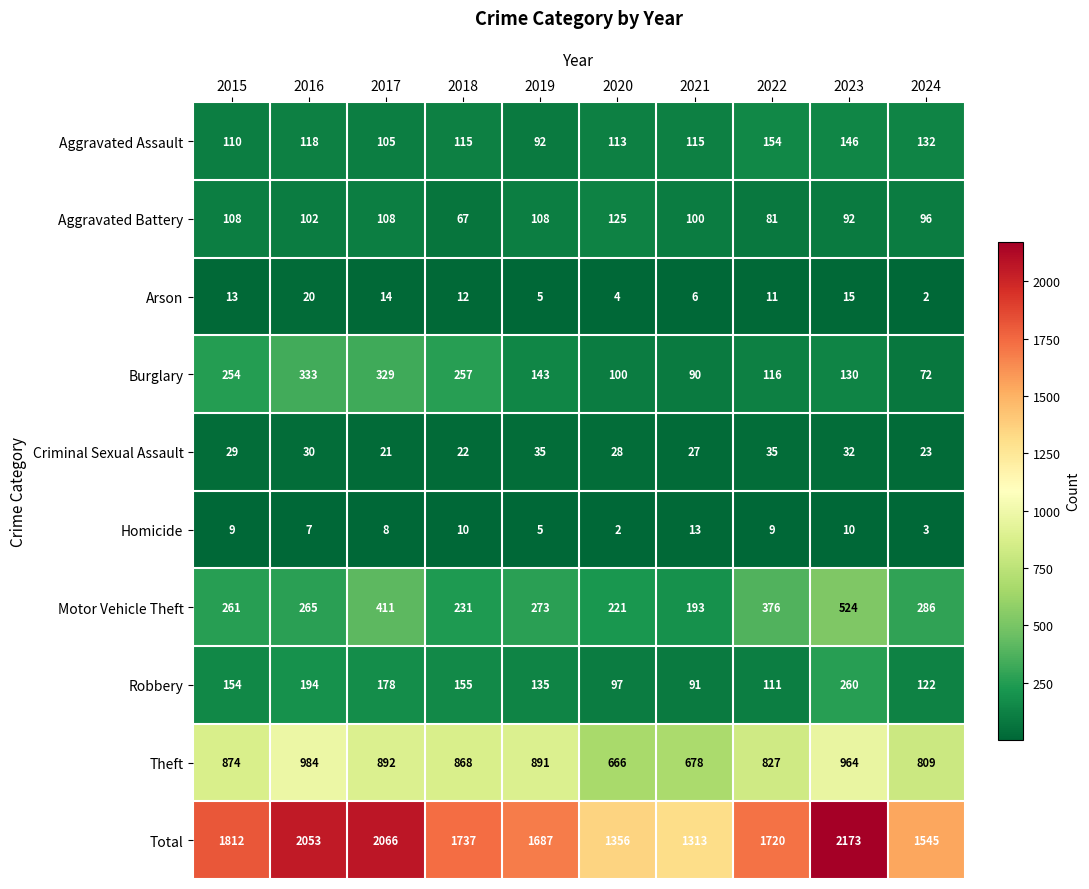

At which label does Burglary first exceed 143?

2015